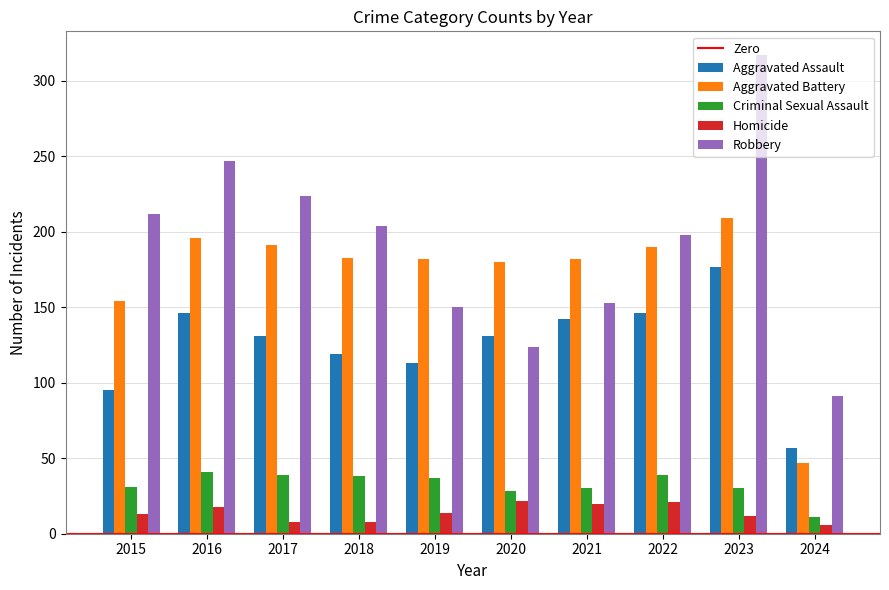

What is the average value of the Criminal Sexual Assault series?

32